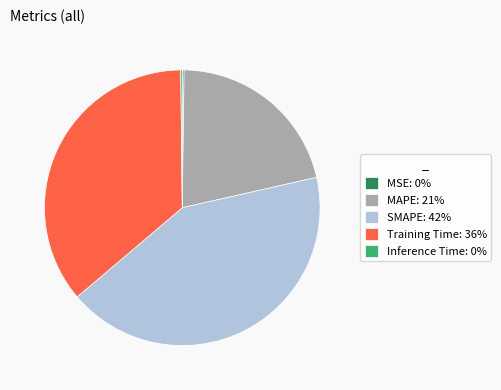

True or false: SMAPE: 42% accounts for 34% of the total.

False